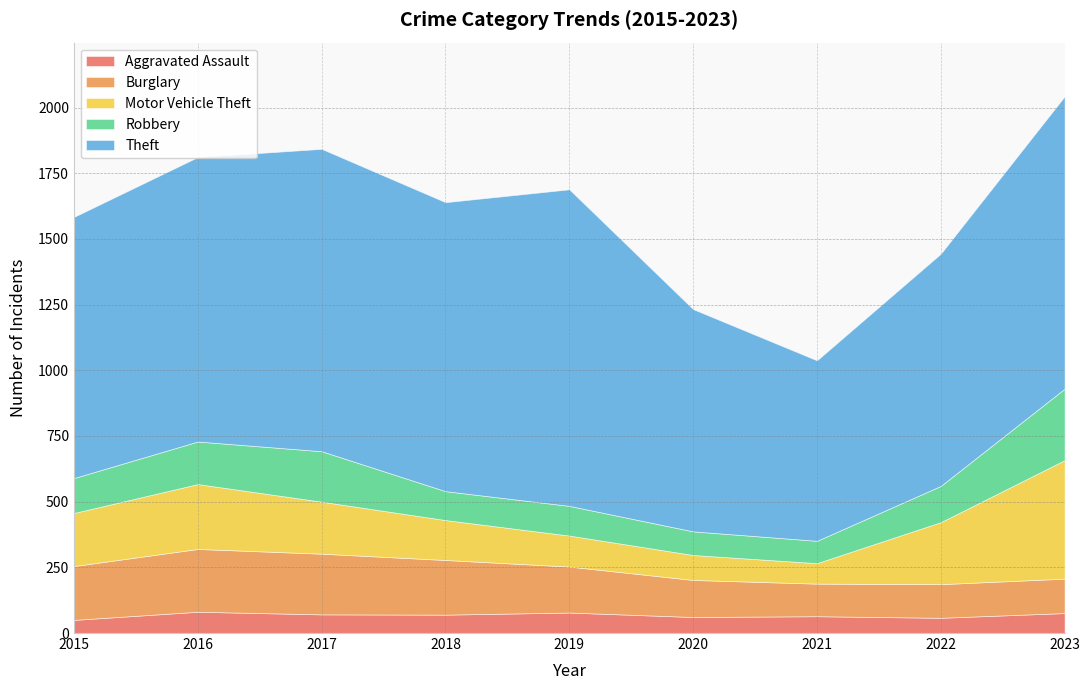

Which has a higher value, 2019 or 2023?

2019